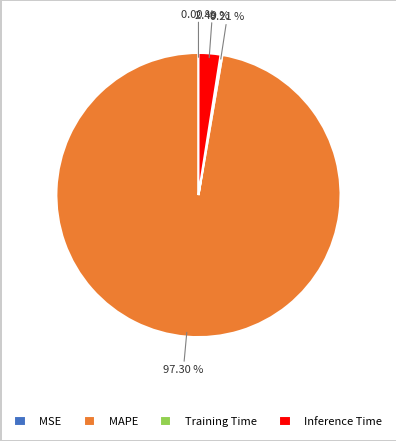

Which category has the biggest portion of the pie?

MAPE